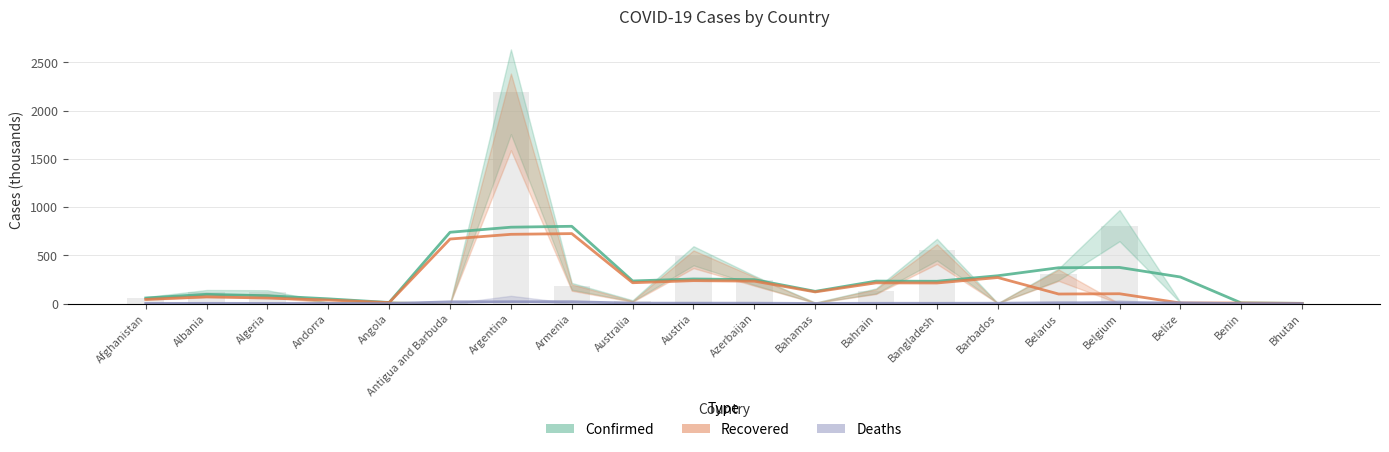

What is the label of the 17th bar from the right?

Andorra